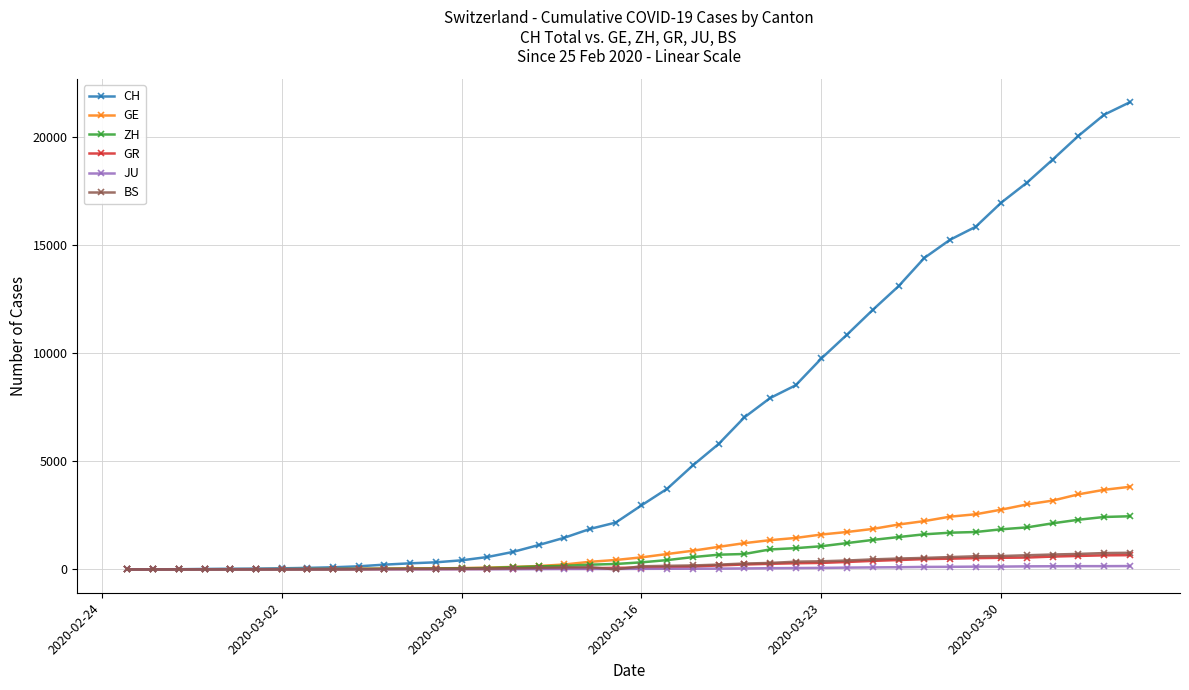

At how many categories does at least one series exceed 18114?

4